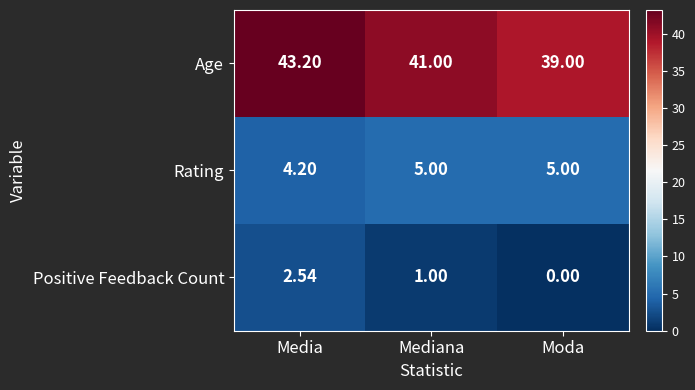

Between Media and Mediana, which series saw the biggest shift?

Age